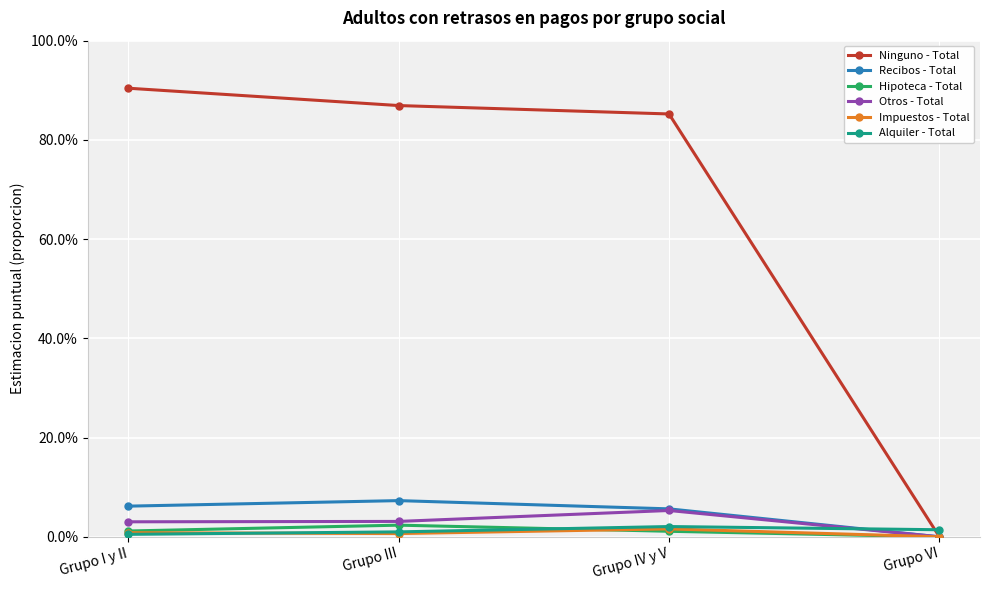

What are all the series names shown in the legend?

Ninguno - Total, Recibos - Total, Hipoteca - Total, Otros - Total, Impuestos - Total, Alquiler - Total